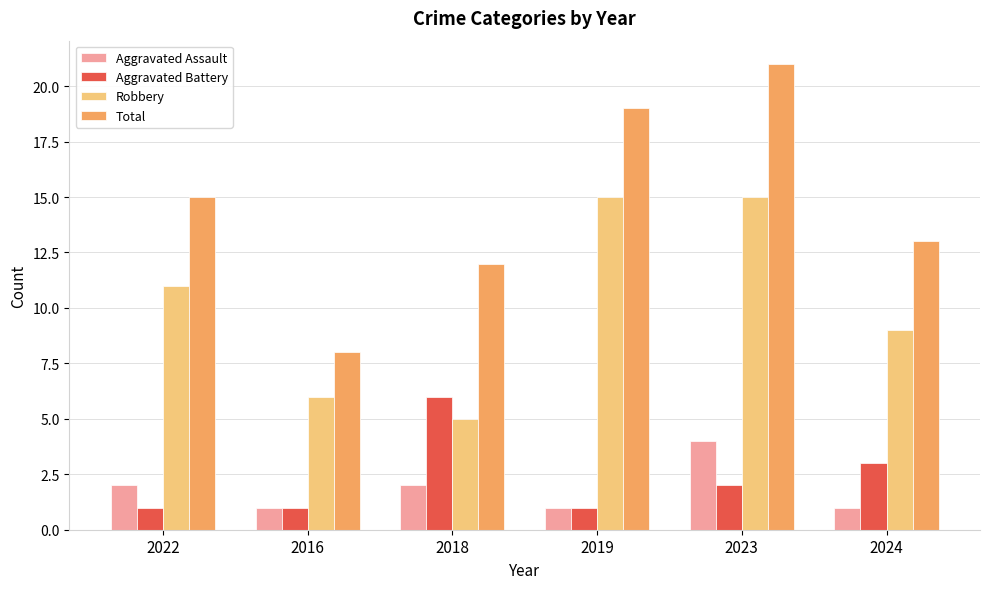

The Total series shows 6 at 2024. True or false?

False